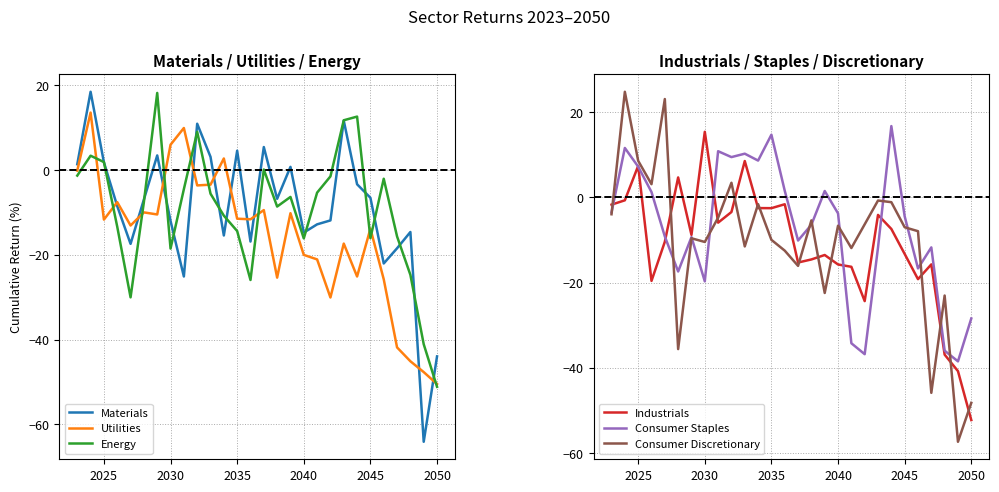

What is the difference between the second highest and minimum values in the Utilities series?

60.3